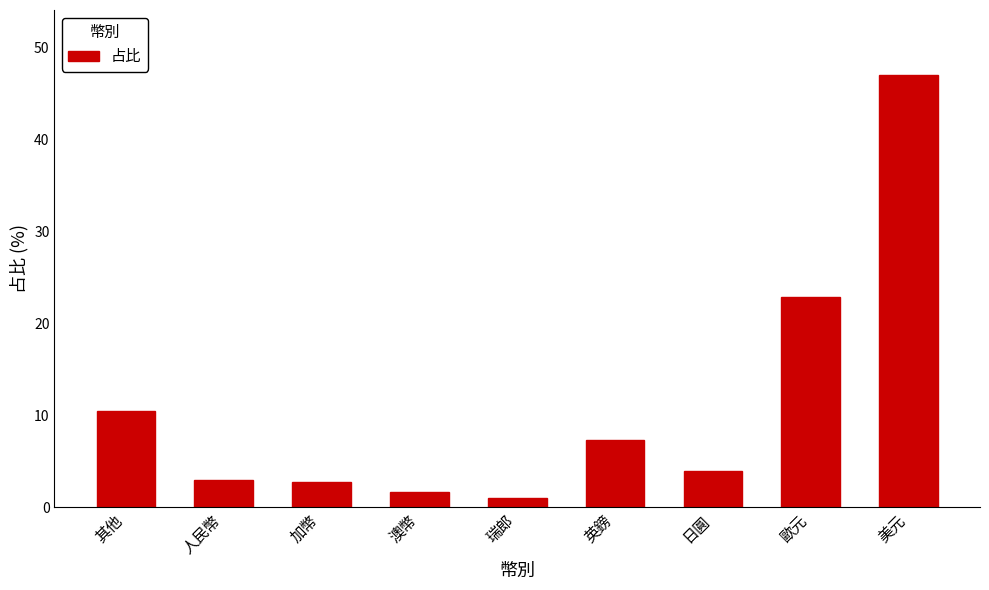

Between 人民幣 and 歐元, which is larger?

歐元